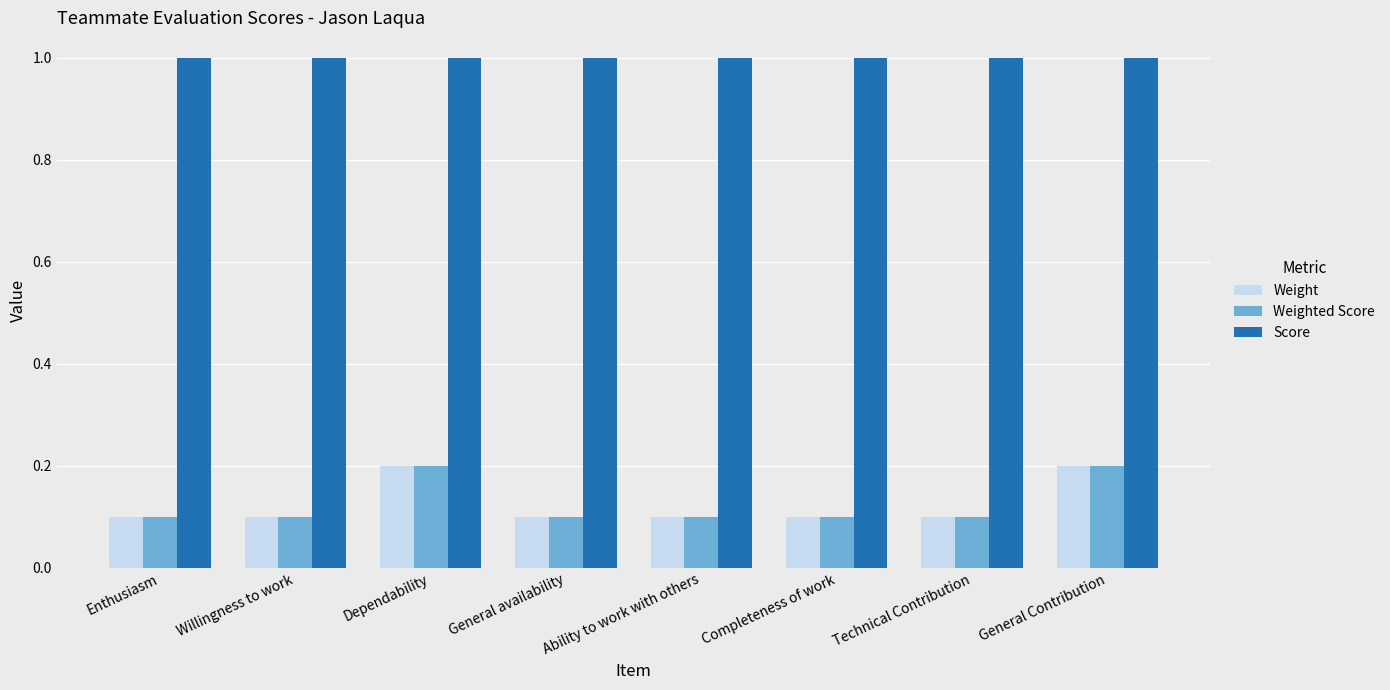

What is the highest value of the Score series?

1.0